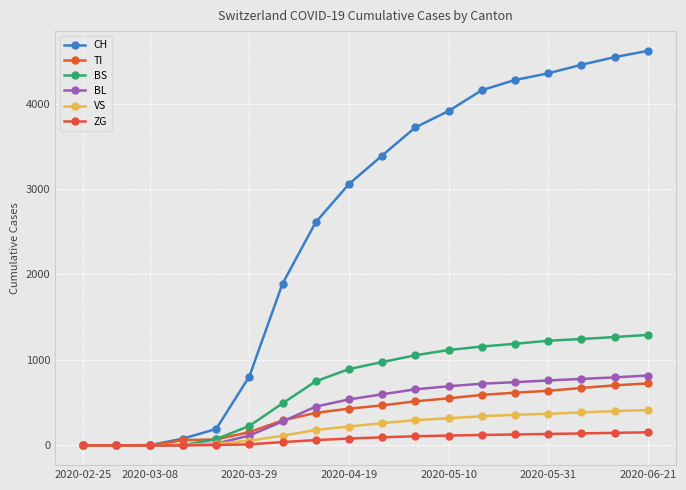

At which label does CH reach its peak?

2020-06-21